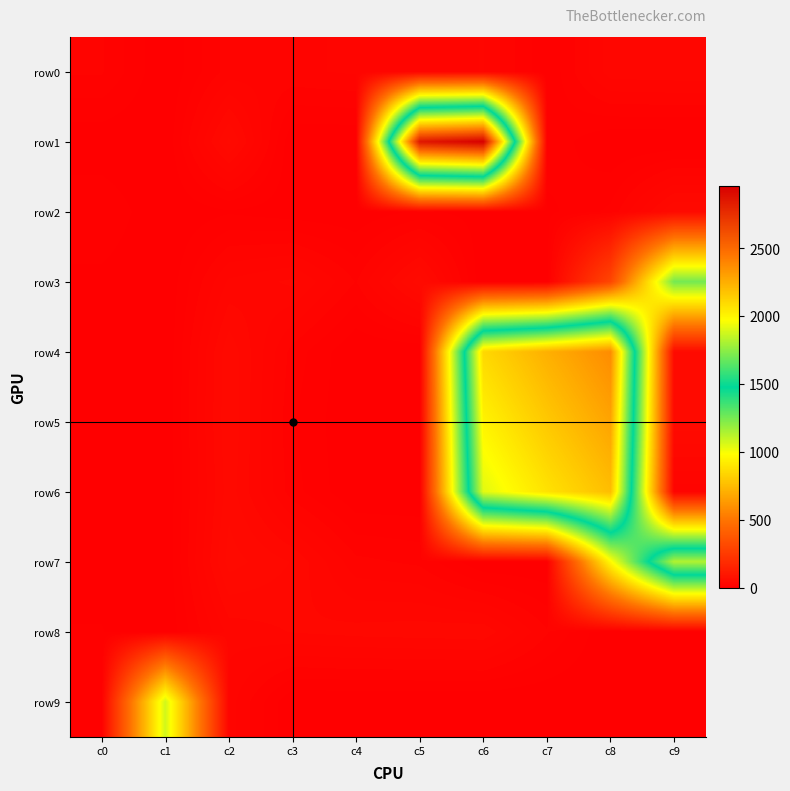

Which series changed the most between c1 and c5?

row1